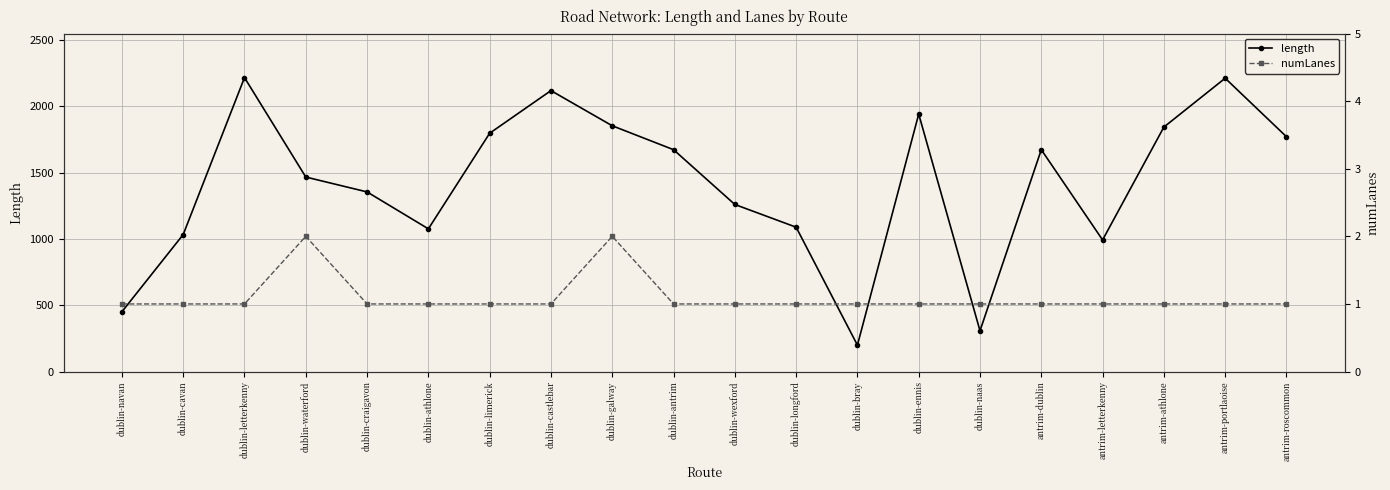

What is the difference between the highest and lowest values at dublin-bray?

198.3